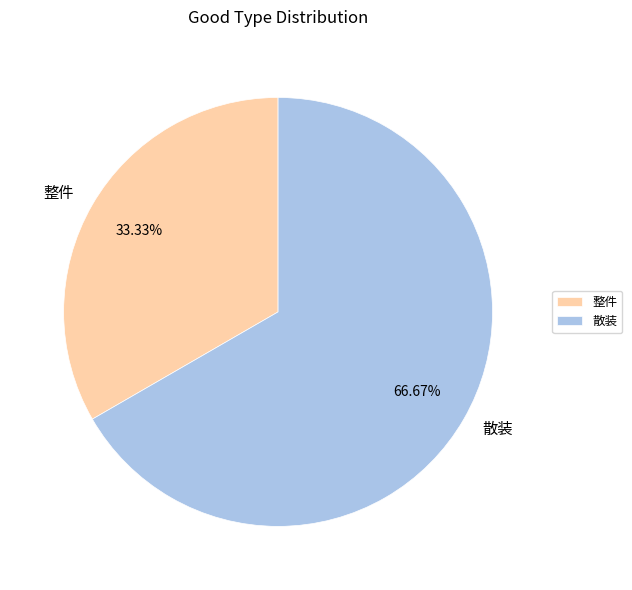

Which has a higher value, 散装 or 整件?

散装